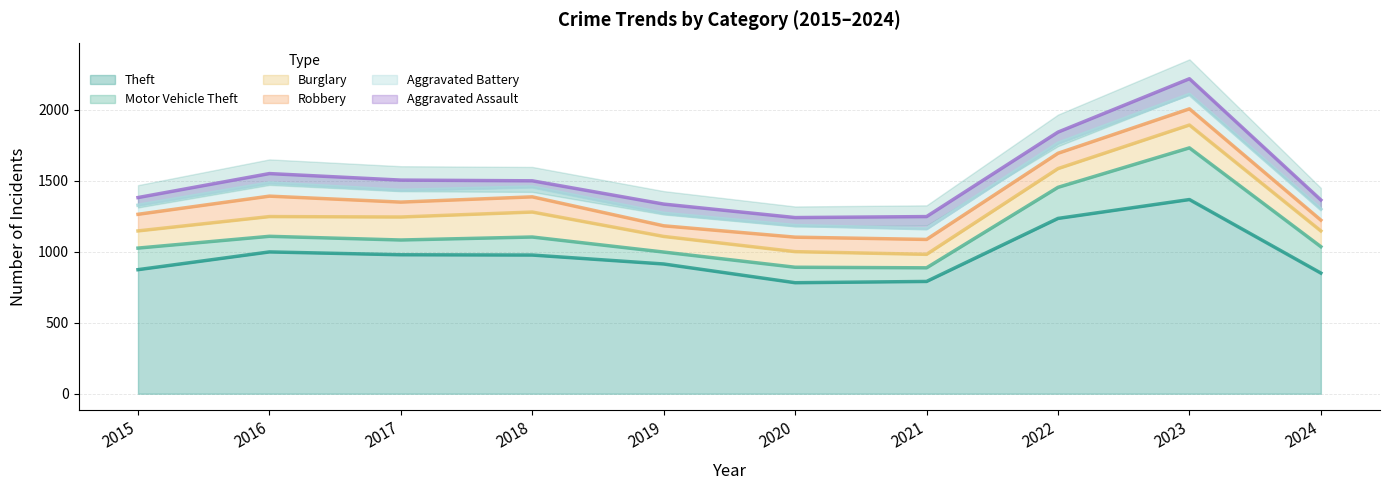

In Robbery, how many points are lower than both neighbors (excluding endpoints)?

2